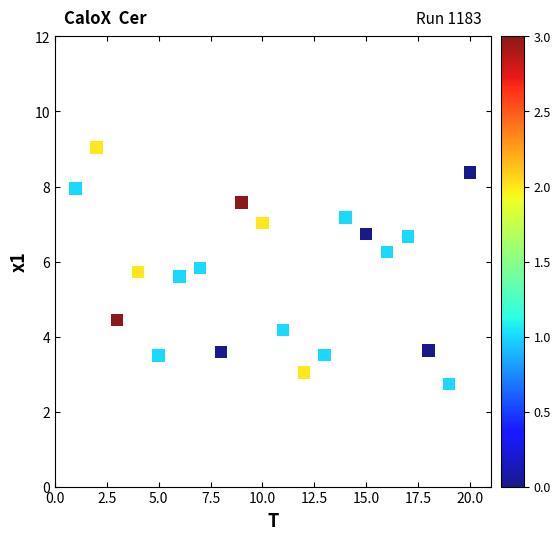

What is the range of X values (max minus min)?

19.0